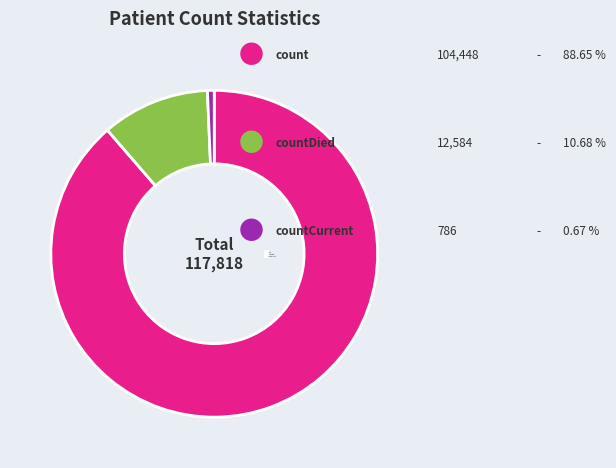

Which category has the smallest portion of the pie?

countCurrent